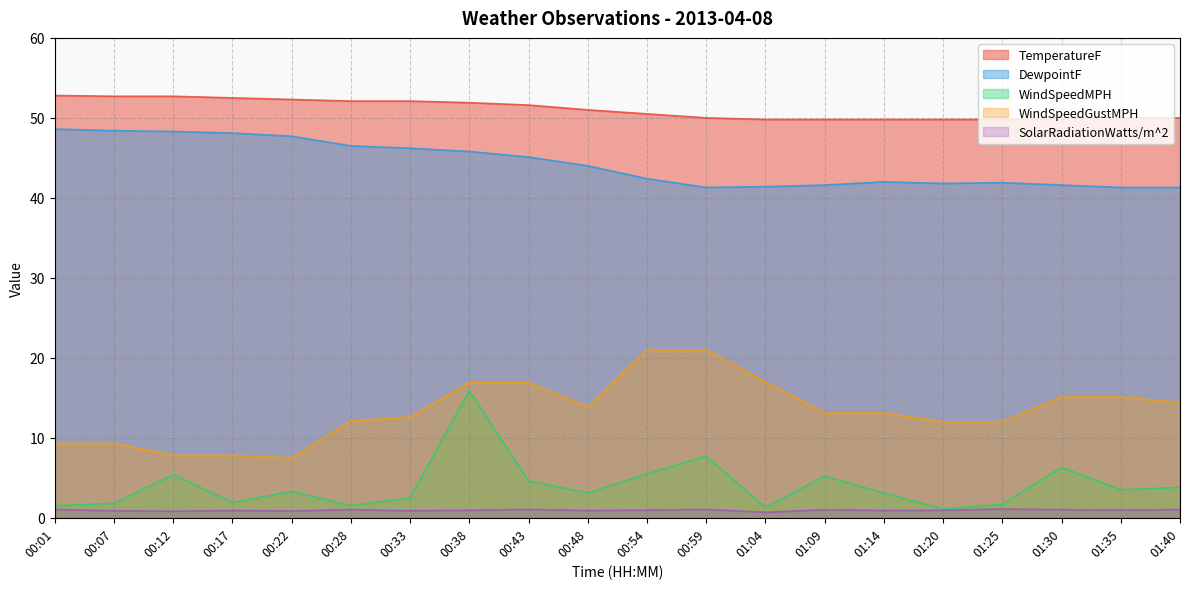

What position from the right is 00:28?

15